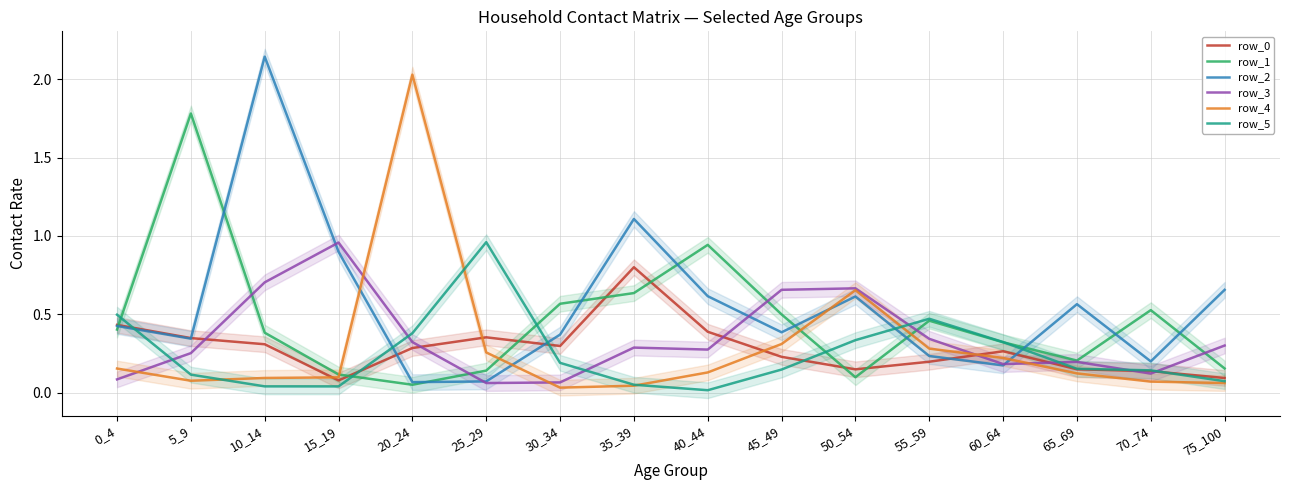

List the series in order of their peak value, lowest first.

row_0, row_3, row_5, row_1, row_4, row_2